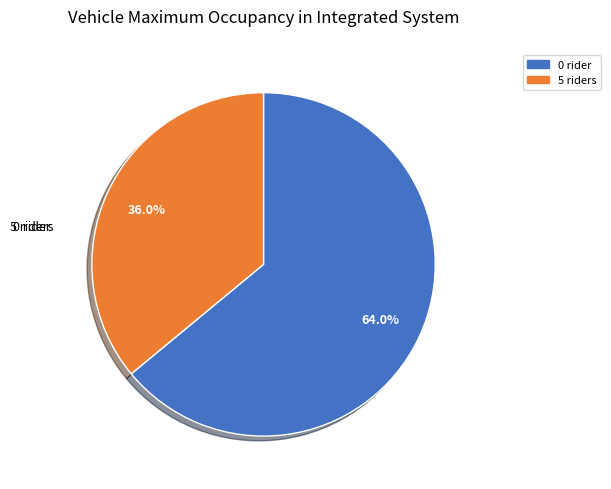

Does any single category account for the majority?

Yes